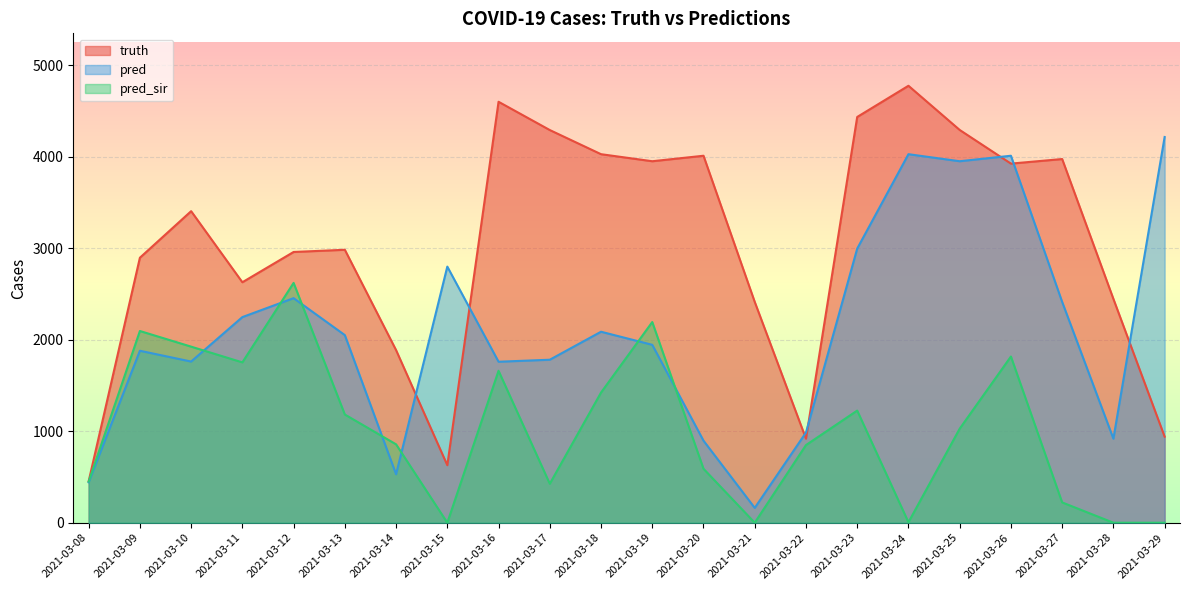

At which category does truth reach its first local valley?

2021-03-11